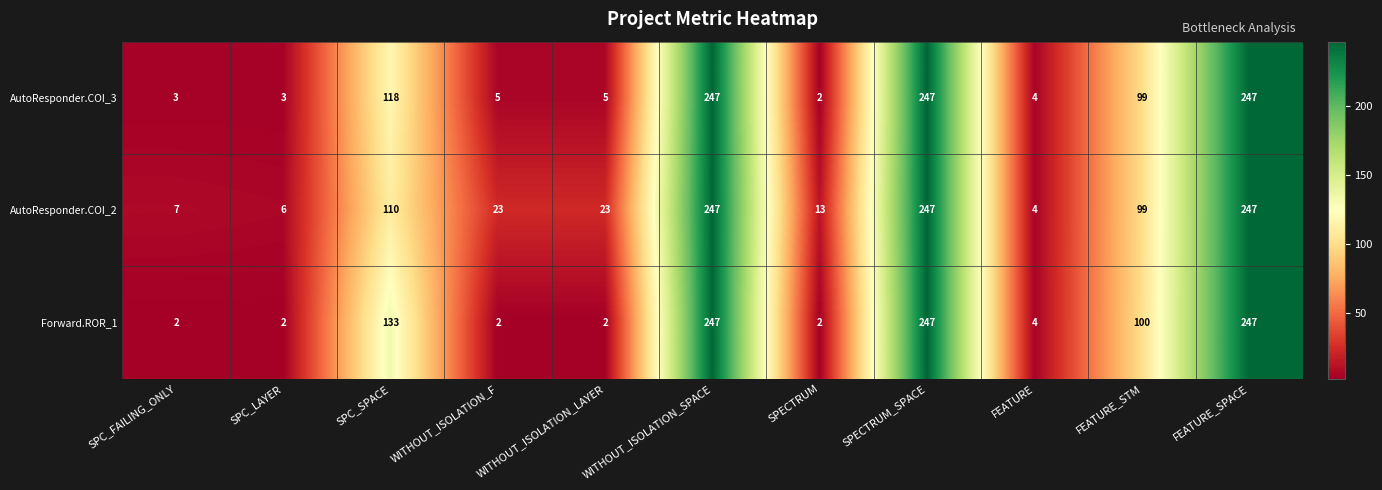

What is the total value across all series at FEATURE_STM?

298